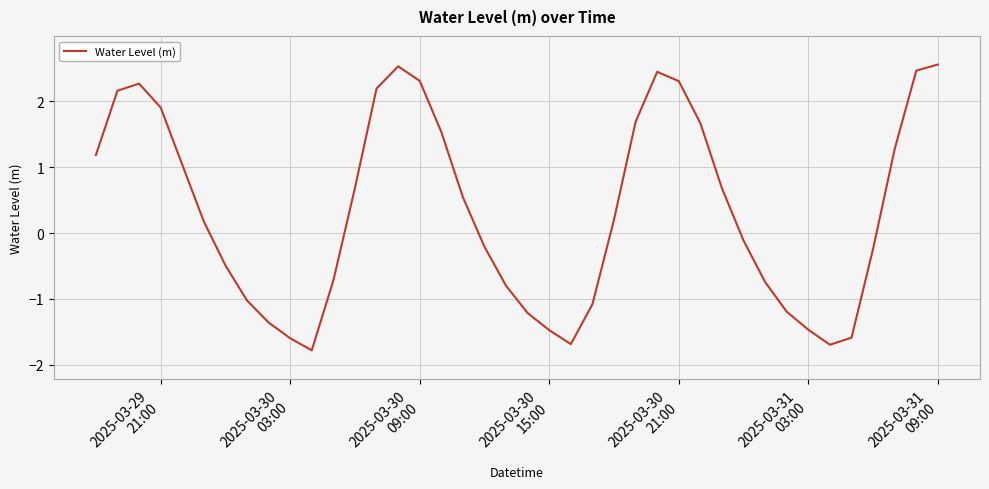

How many positive values are there?

21